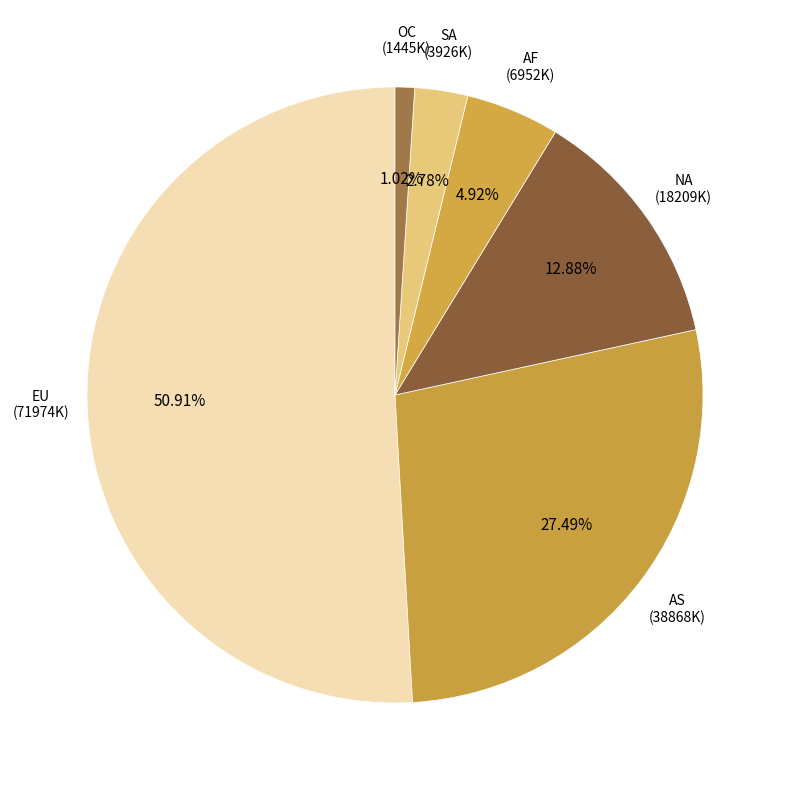

Count the number of slices in the pie.

6